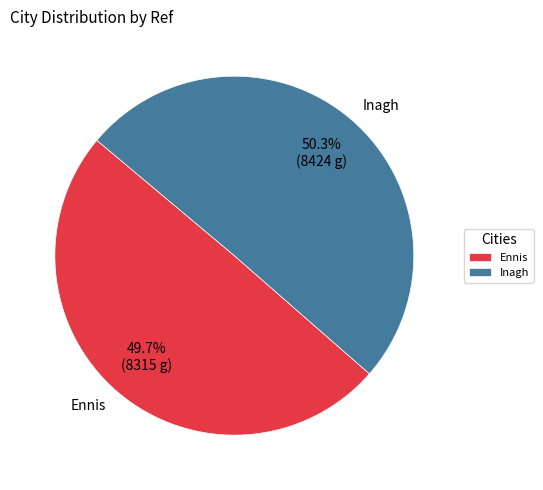

Which has a higher value, Ennis or Inagh?

Inagh